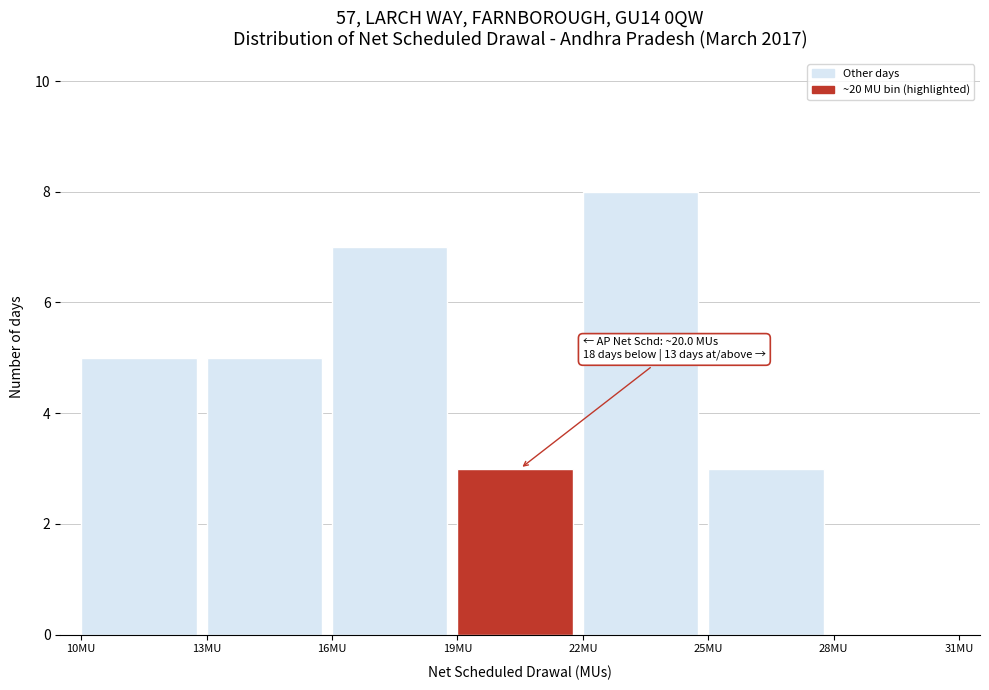

Which range on the x-axis has the tallest bar?

22 to 25